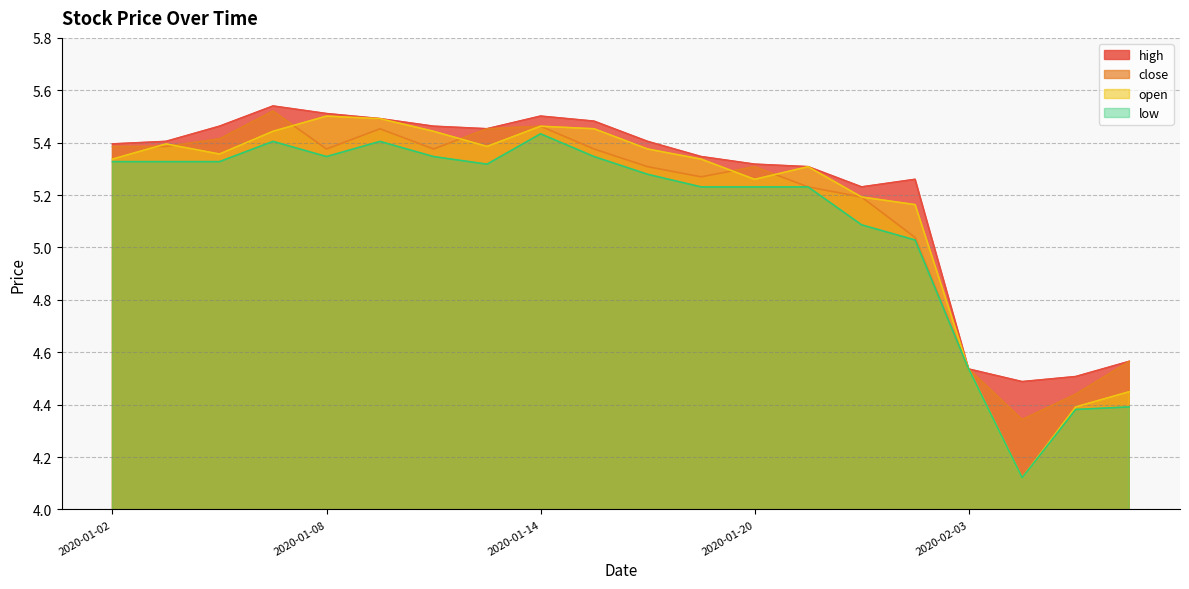

True or false: close has a value of 1.9 at 2020-01-17.

False